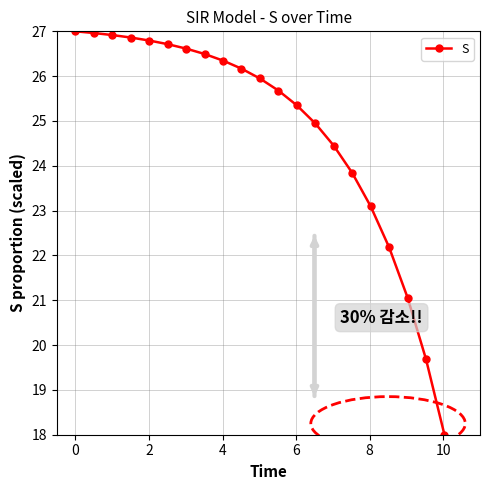

How many series are shown in this chart?

1